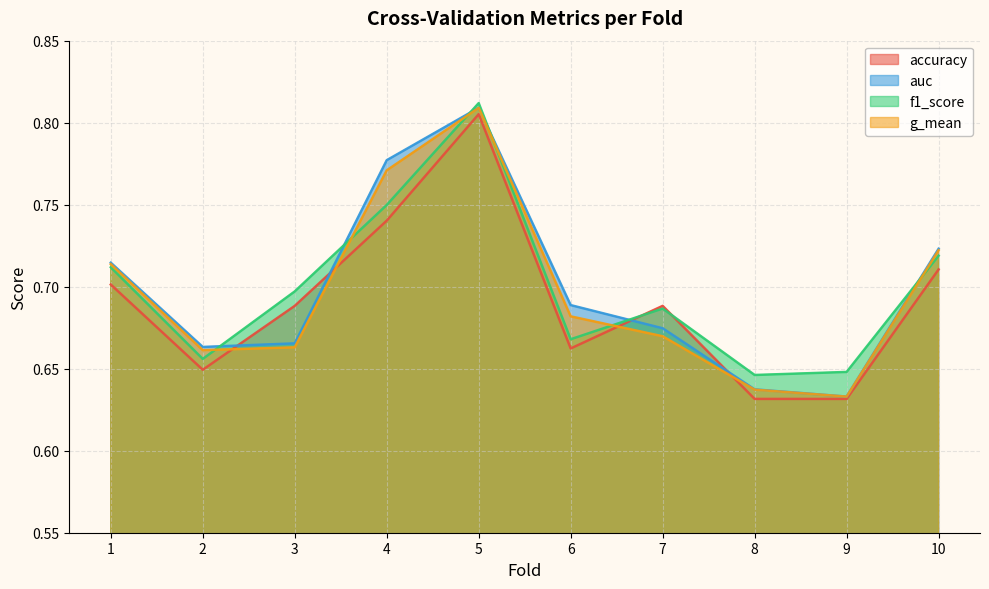

What is the sum of all accuracy values?

6.9